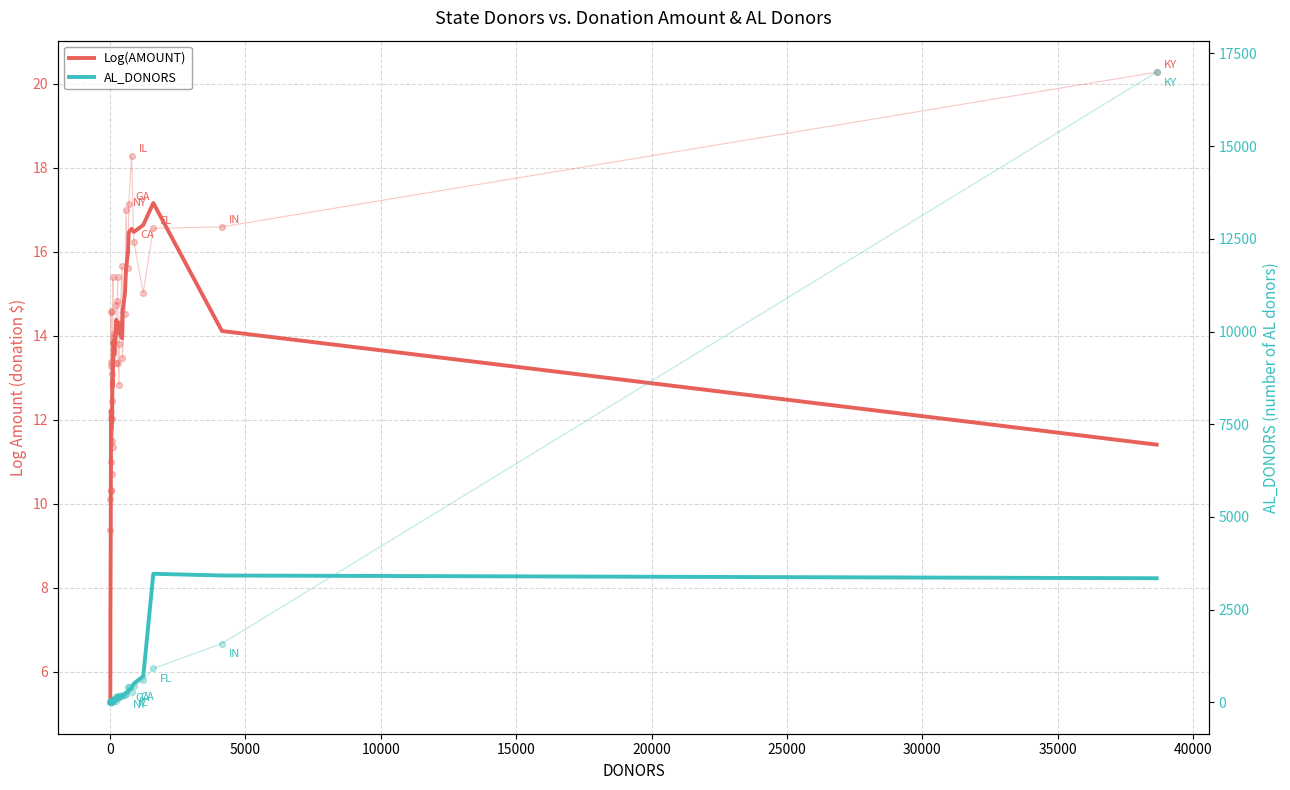

Which series has the widest spread of Y values?

AL_DONORS